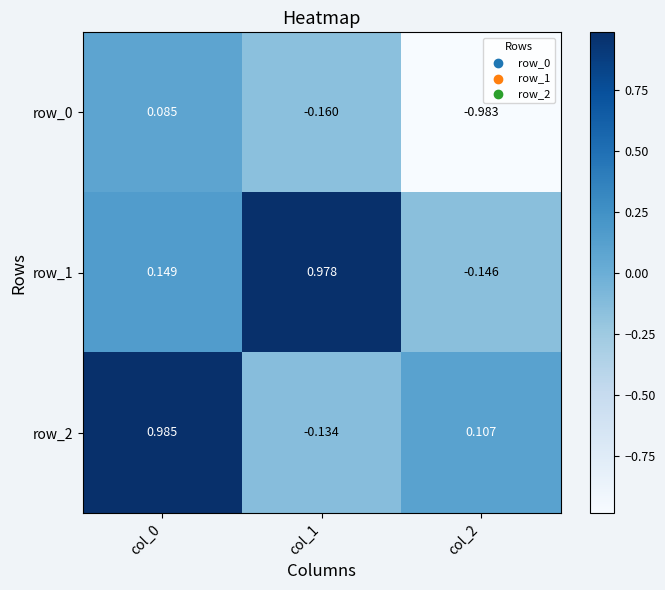

How many values in the row_0 series exceed 0?

1